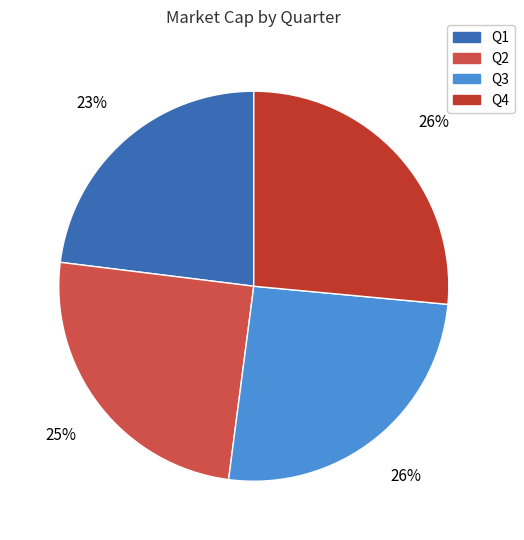

Which has a higher value, Q1 or Q4?

Q4